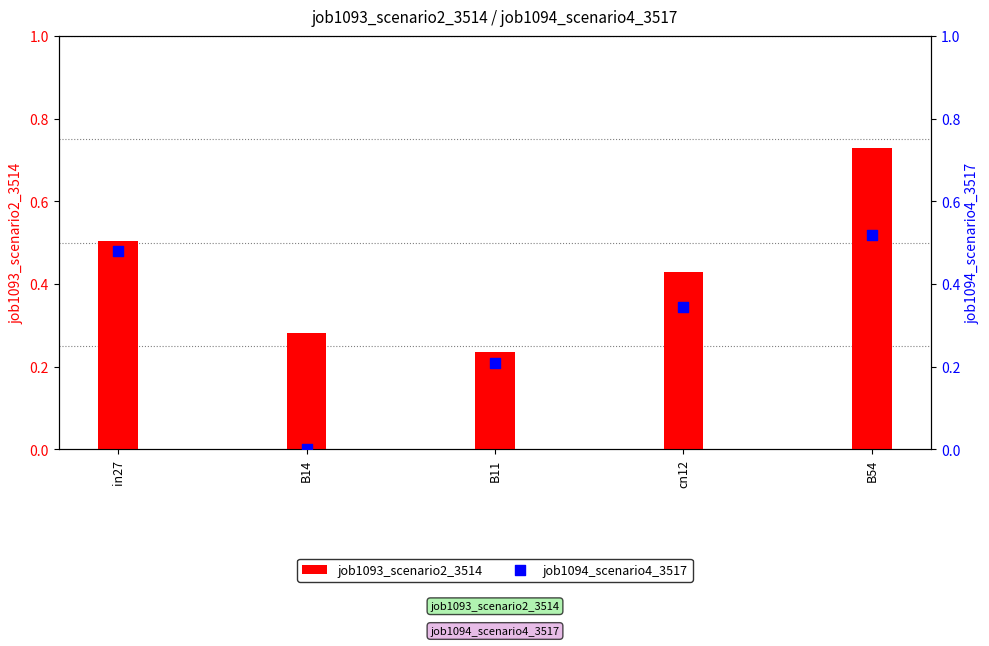

Which series reaches the maximum Y coordinate?

job1093_scenario2_3514